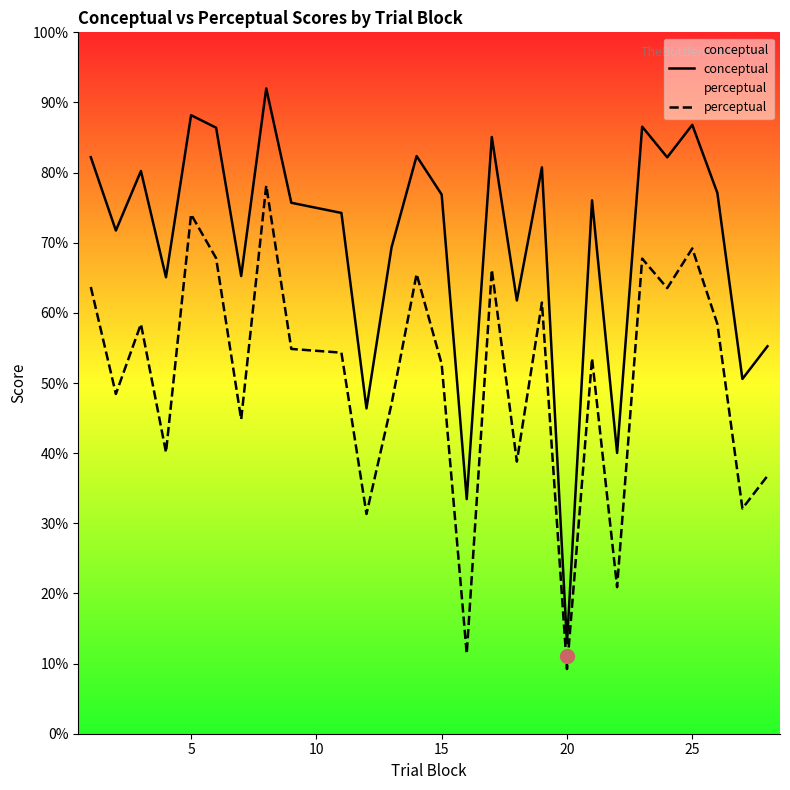

The value of conceptual at 25 is 30.1. True or false?

False